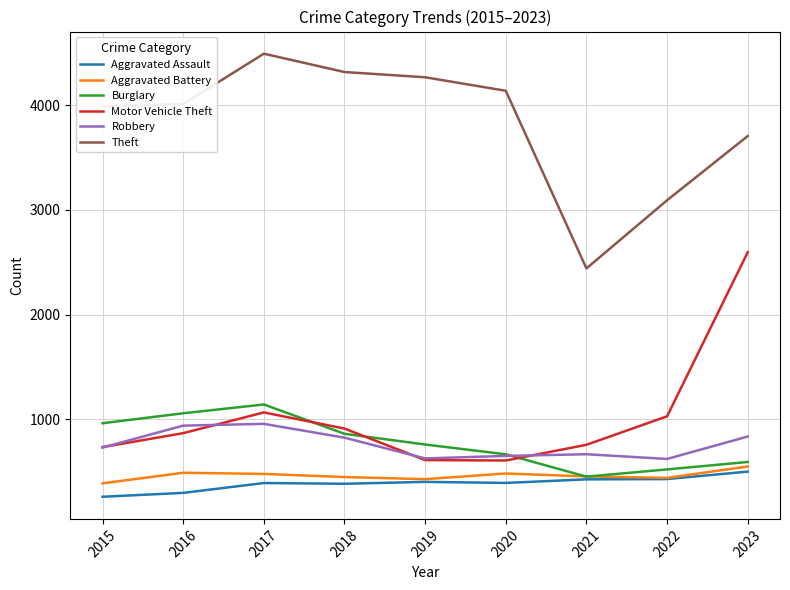

The value of Burglary at 2021 is 661. True or false?

False